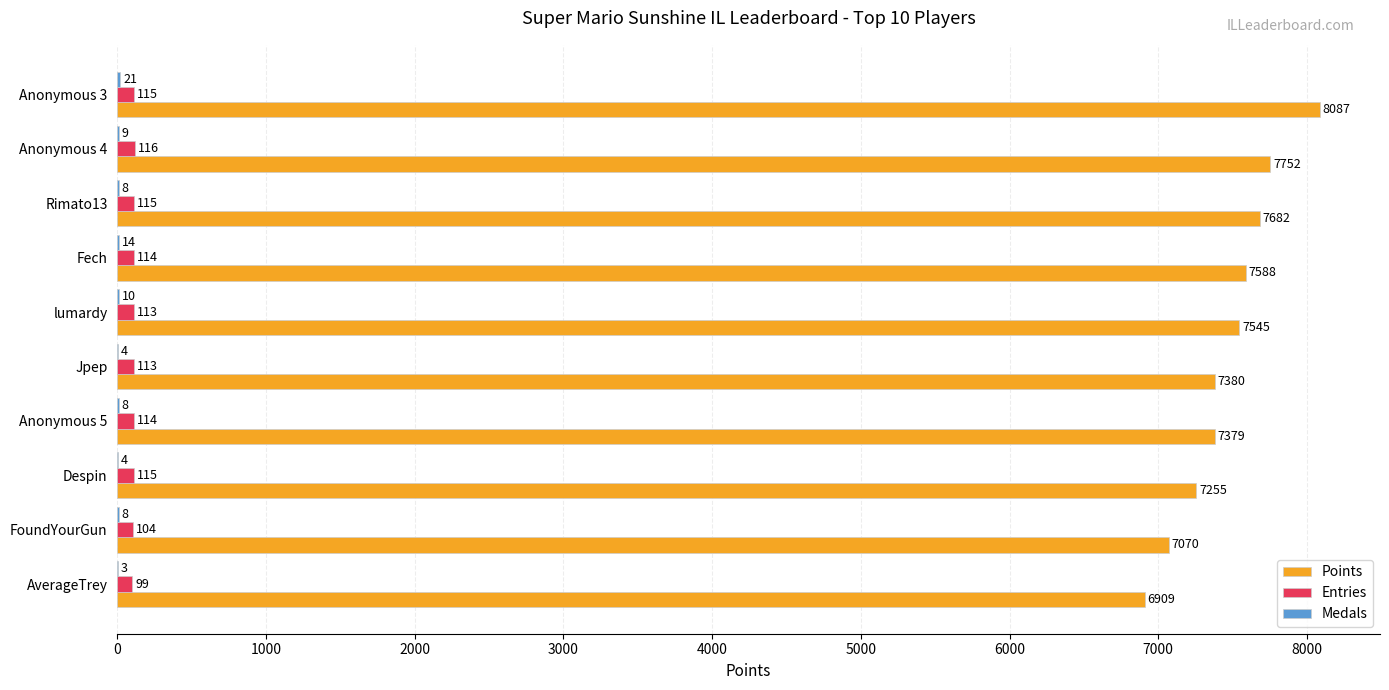

At which category is the sum across all series the highest?

Anonymous 3